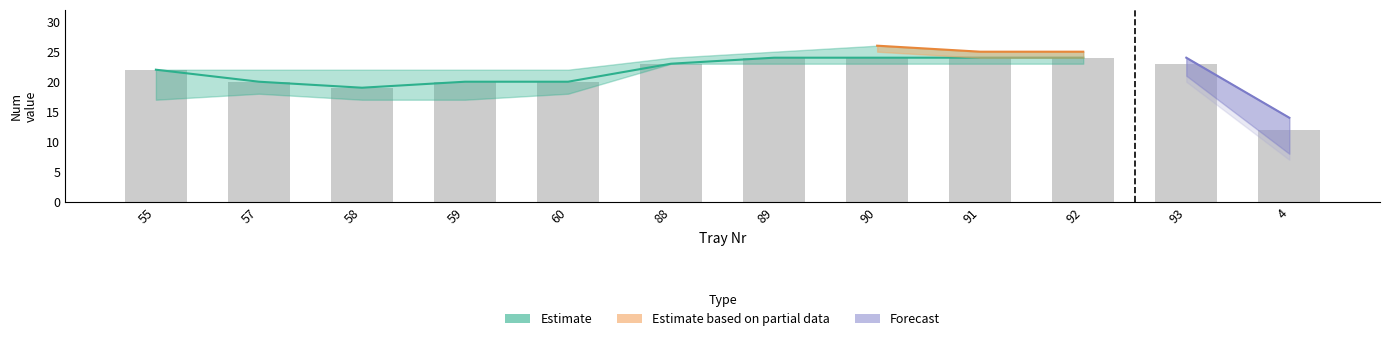

What is the sum of the Forecast values at 91 and 57?

47